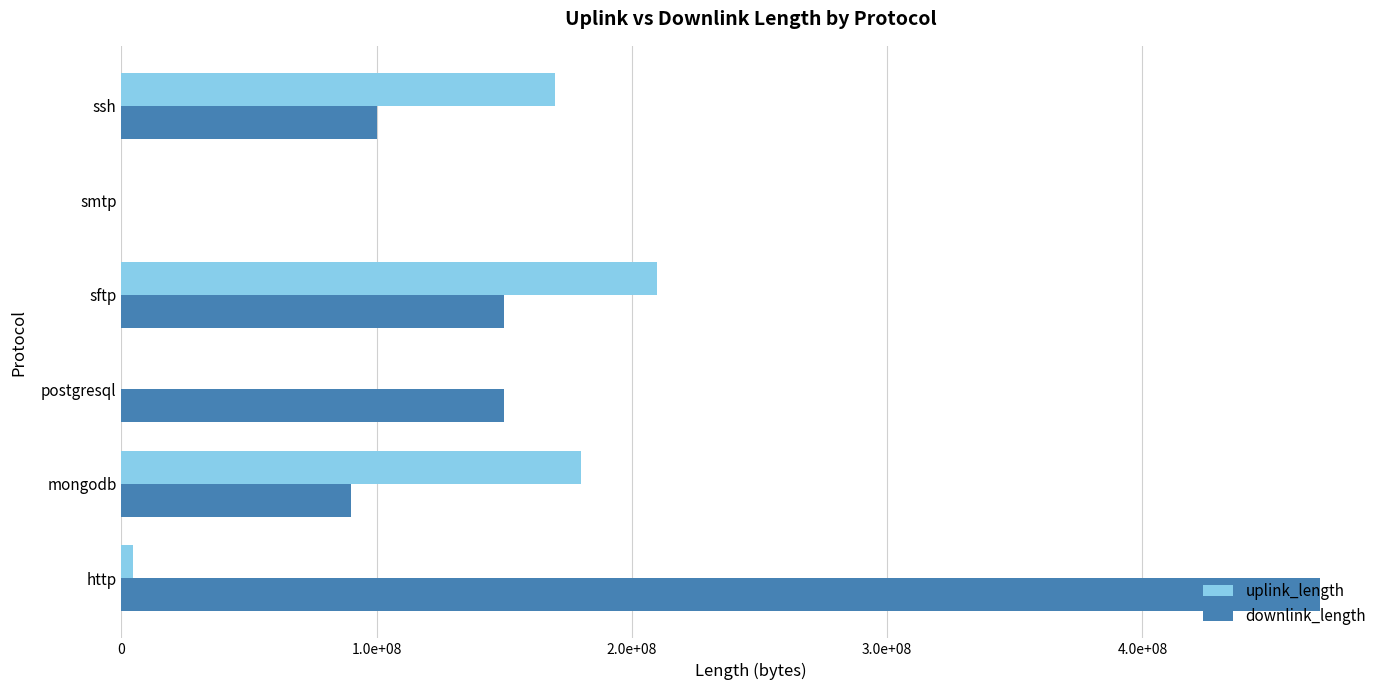

Does the chart contain stacked bars?

No